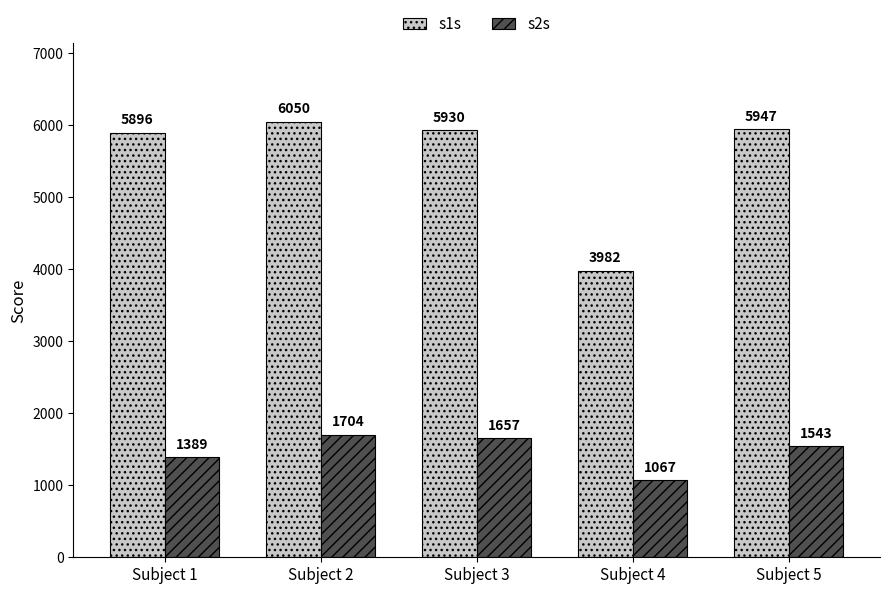

At how many categories does at least one series exceed 3723?

5